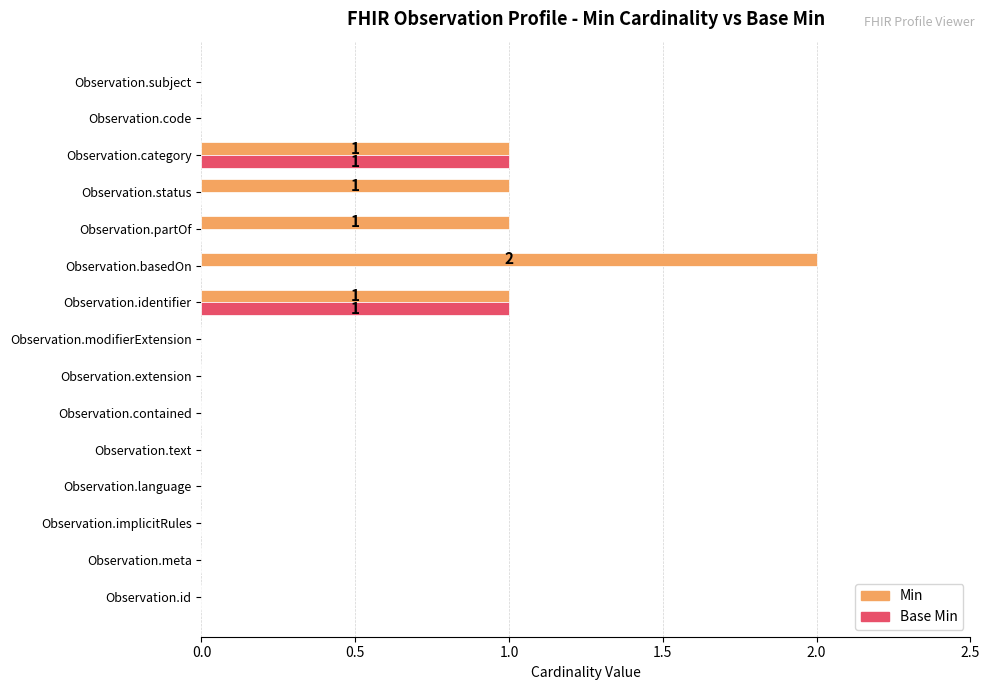

Which series has the largest total across all categories?

Min